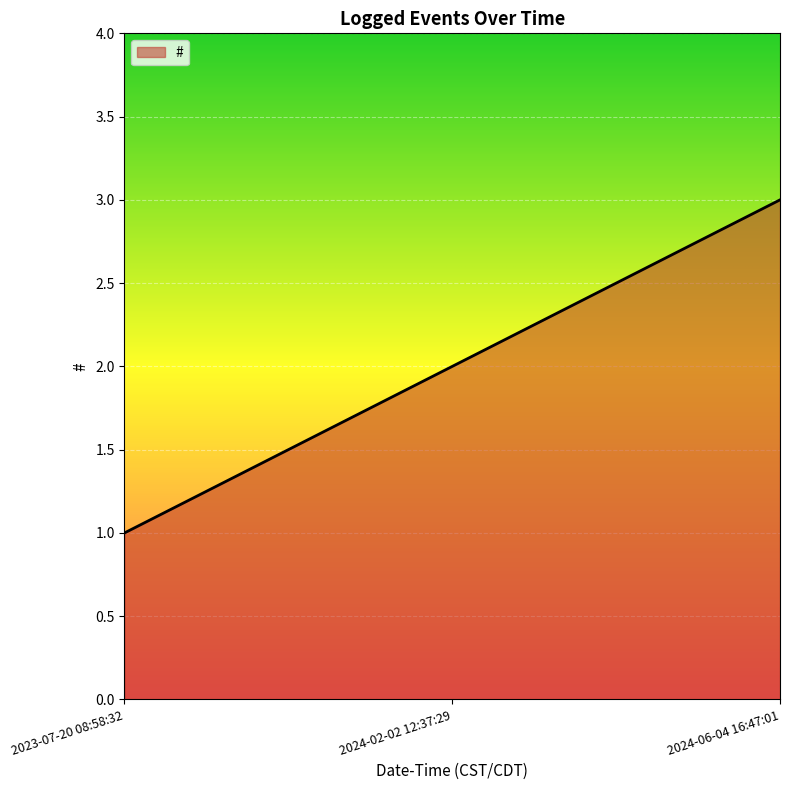

How many distinct data groups are displayed?

1